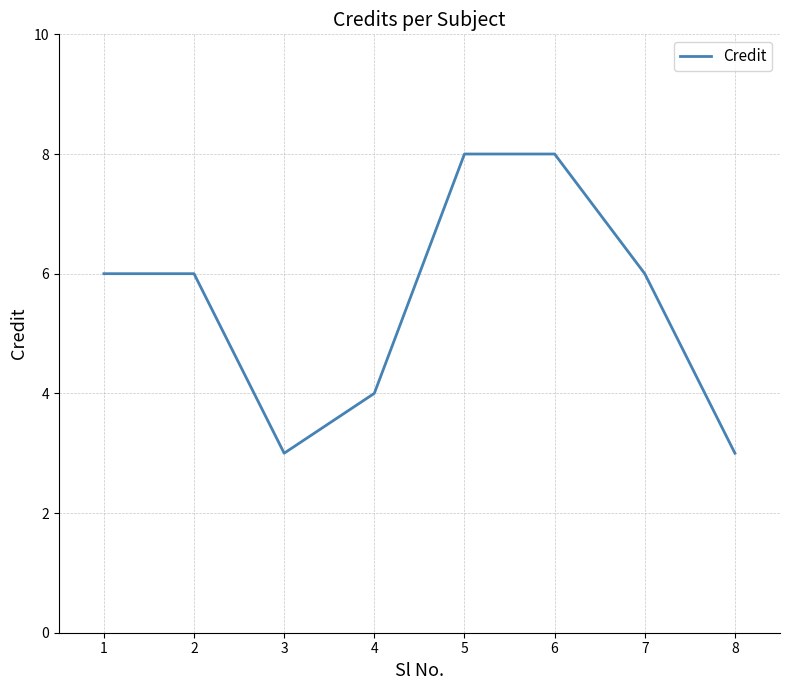

What is the approximate value at 2?

6